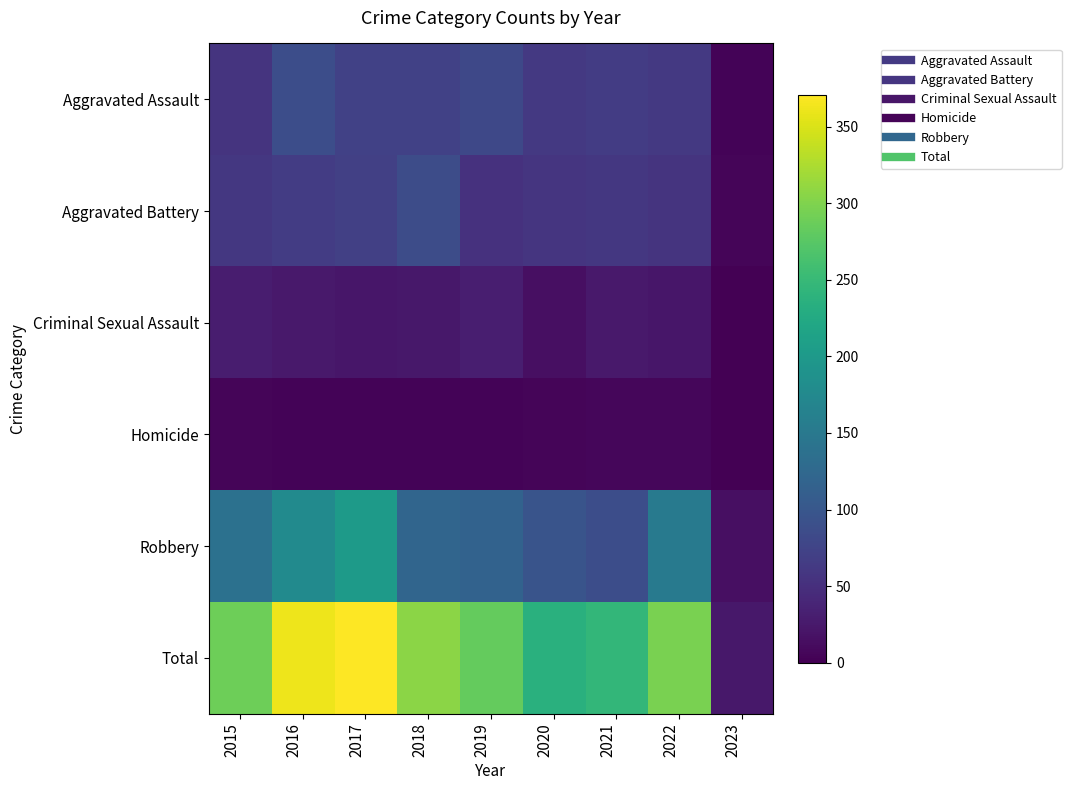

Between 2018 and 2019, which series saw the biggest shift?

Aggravated Battery